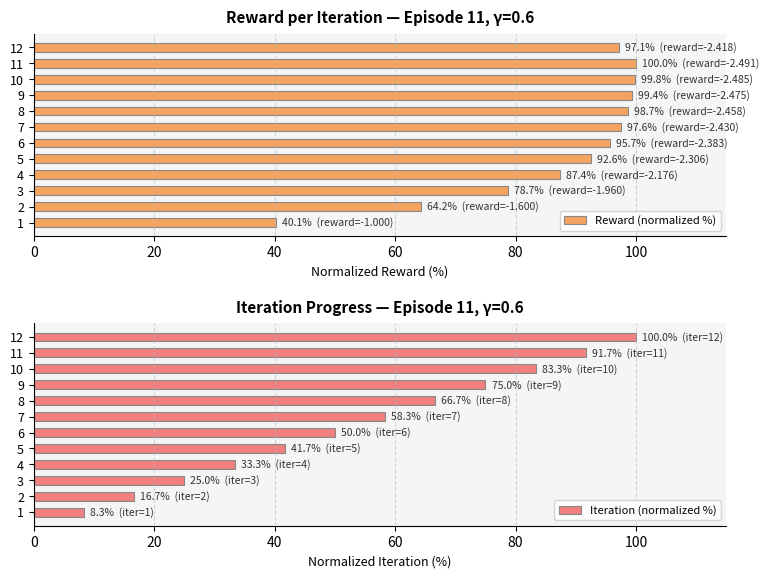

How many bars are there in total?

24